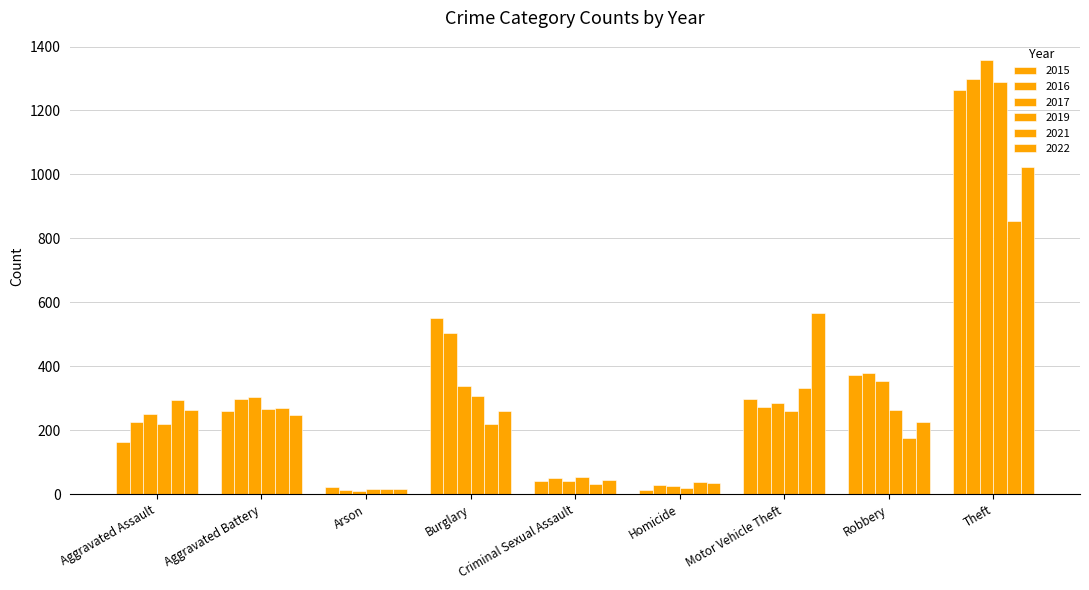

What is the difference between the 2022 values at Robbery and Theft?

796